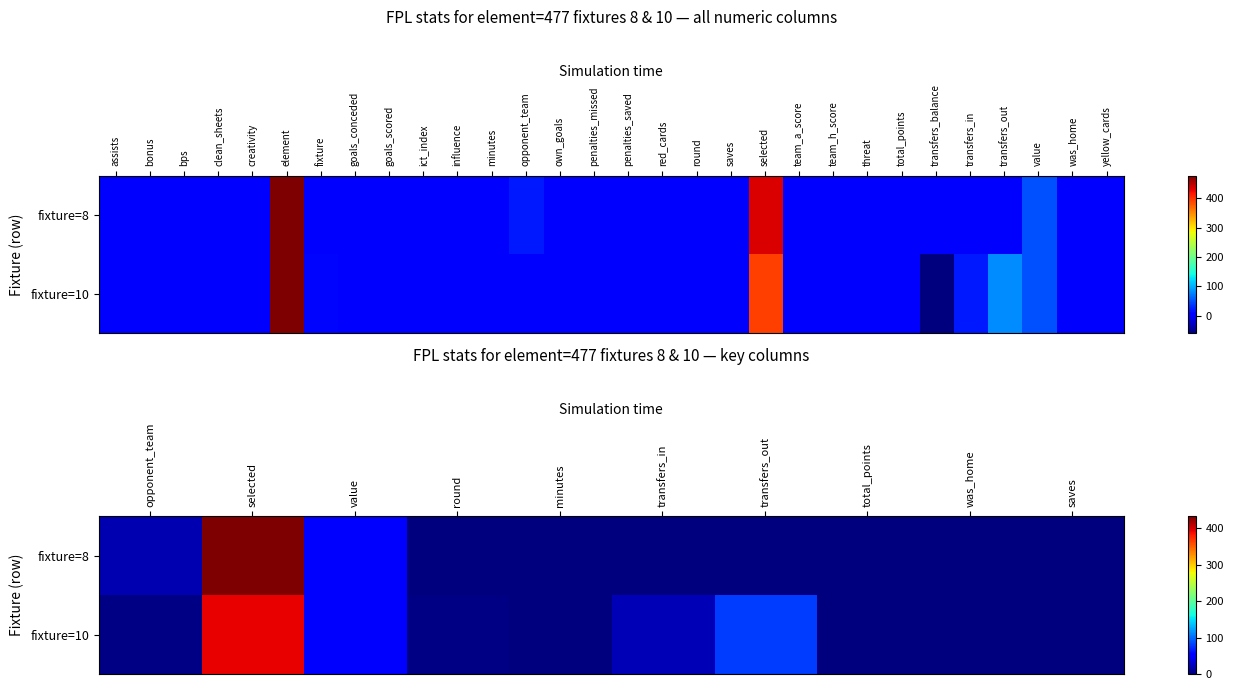

Which series has the widest spread of values?

fixture=8